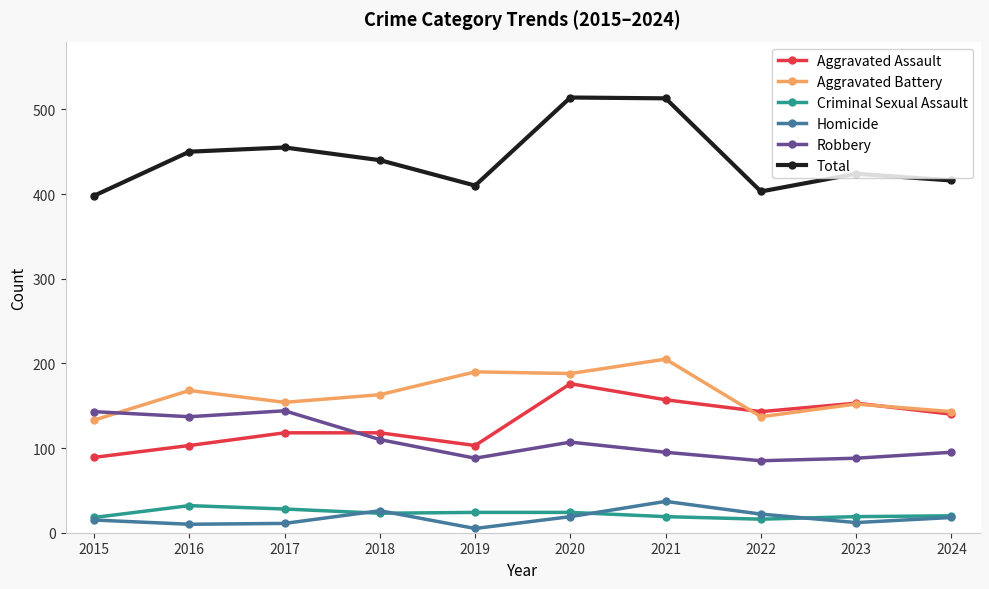

In Homicide, how many points are lower than both neighbors (excluding endpoints)?

3